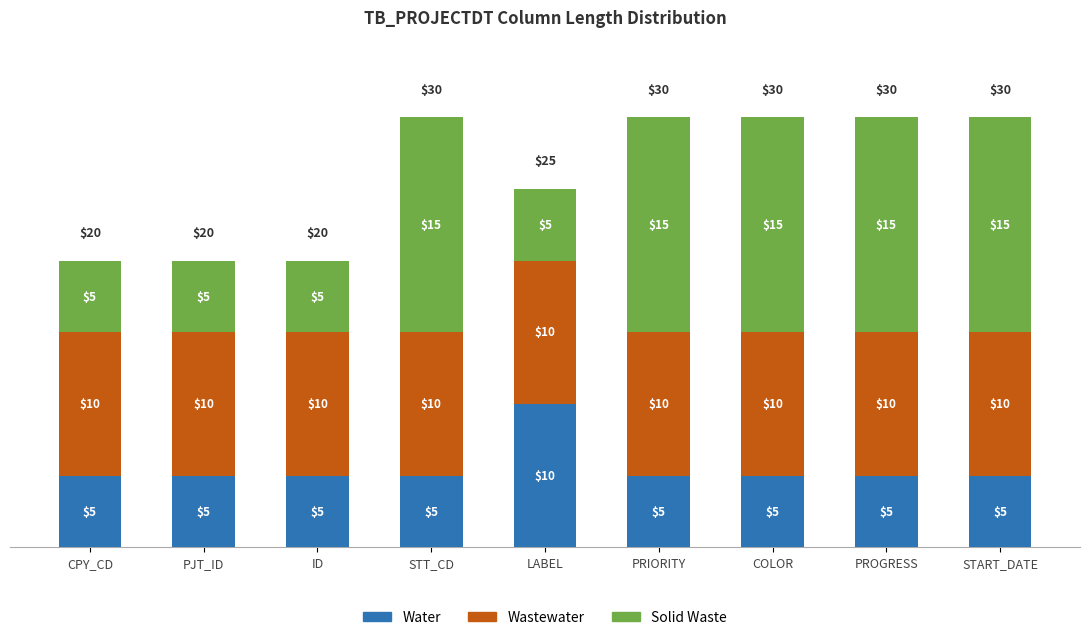

What is the total value across all series at STT_CD?

30